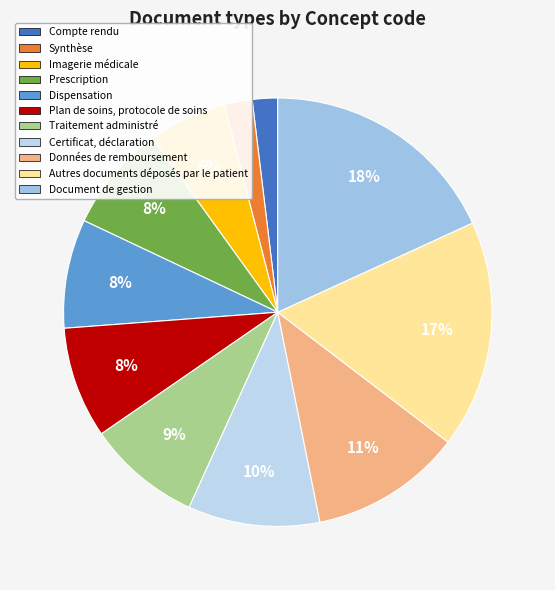

How much of the chart is everything except Certificat, déclaration?

90.1%